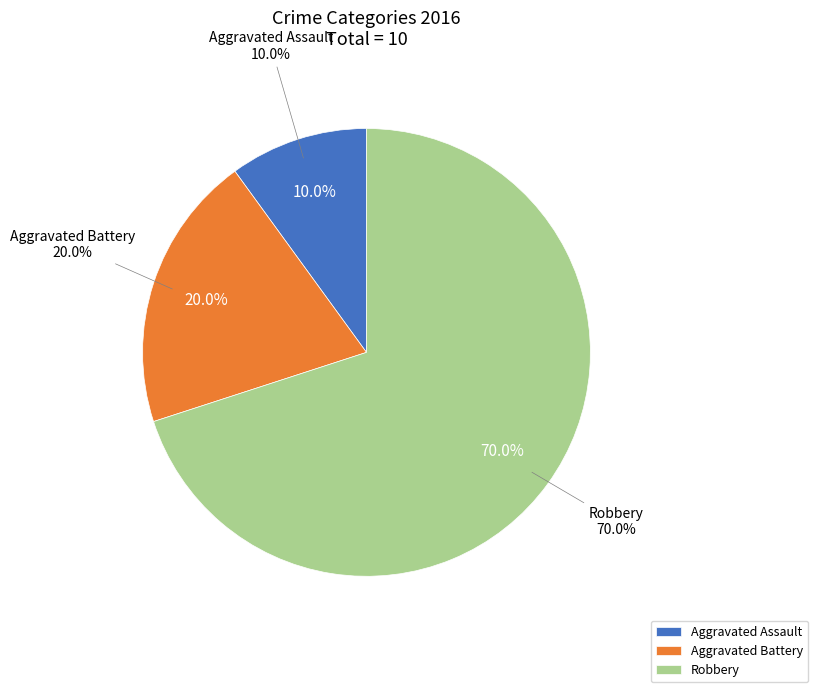

What portion of the pie excludes Robbery?

30.0%